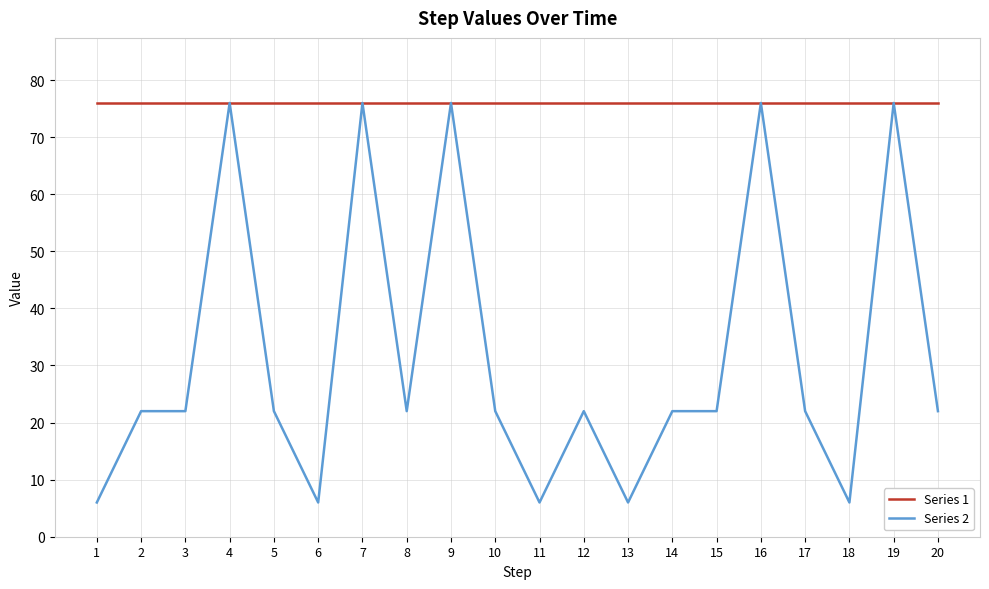

Rank the series by their average value, from lowest to highest.

Series 2, Series 1